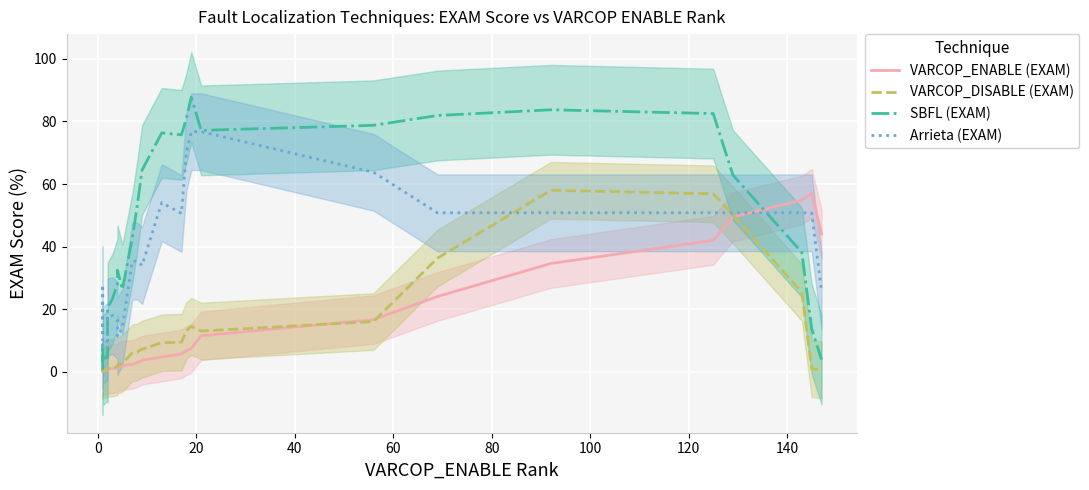

Which series has the widest spread of values?

SBFL (EXAM)